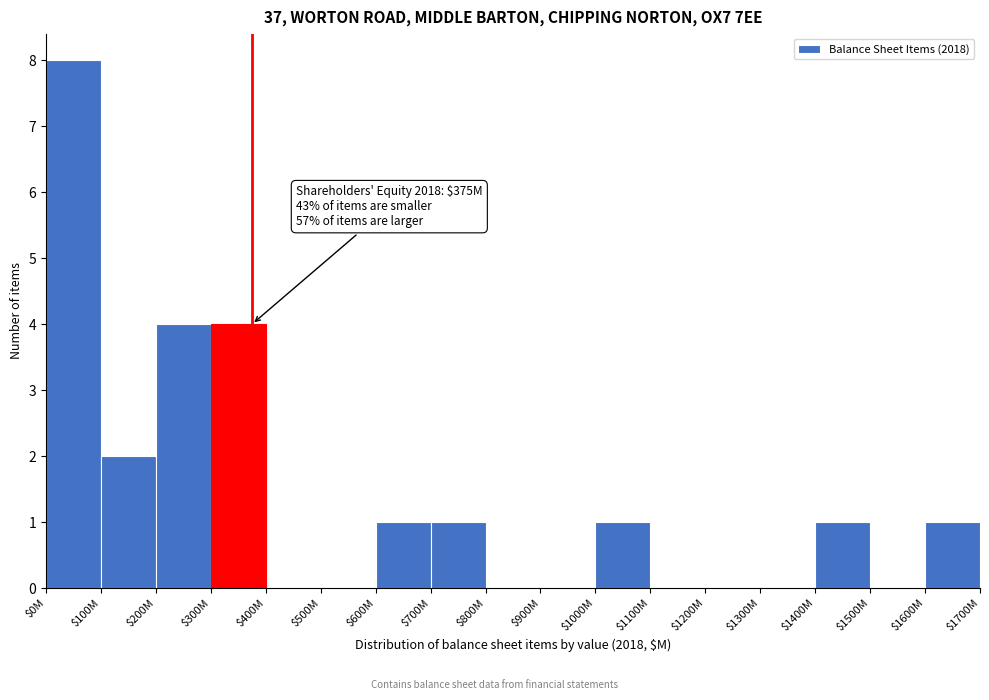

True or false: the data shows 2 at $600M.

False